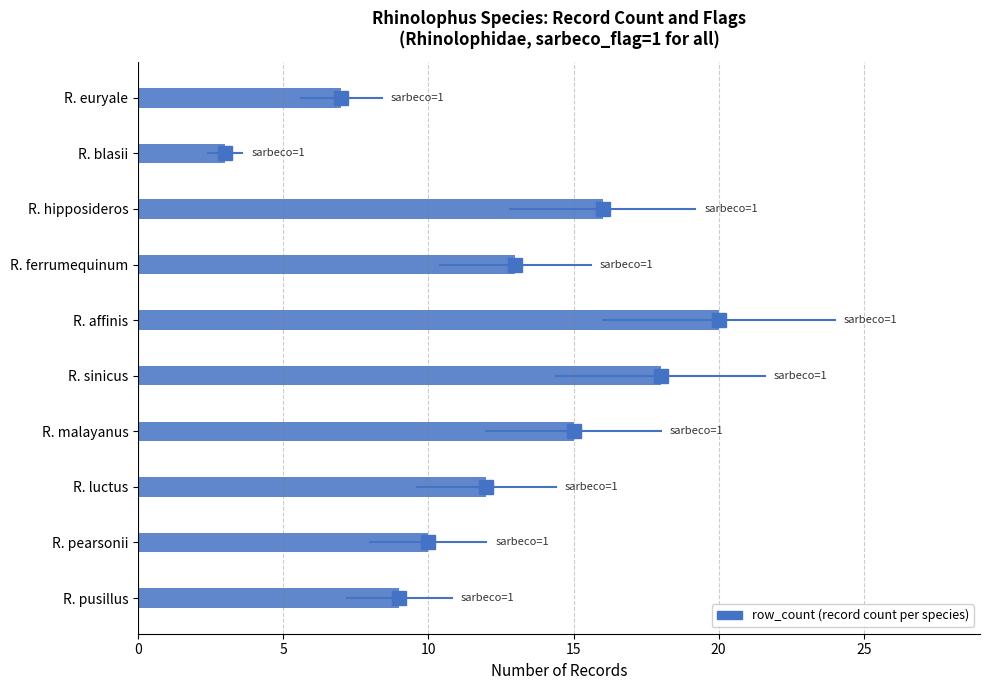

List the labels in order of value, largest first.

R. affinis, R. sinicus, R. hipposideros, R. malayanus, R. ferrumequinum, R. luctus, R. pearsonii, R. pusillus, R. euryale, R. blasii